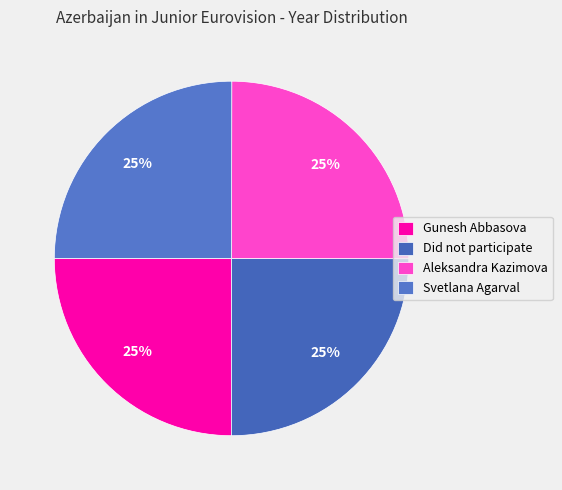

Is the sum of Did not participate and Aleksandra Kazimova greater than half?

No